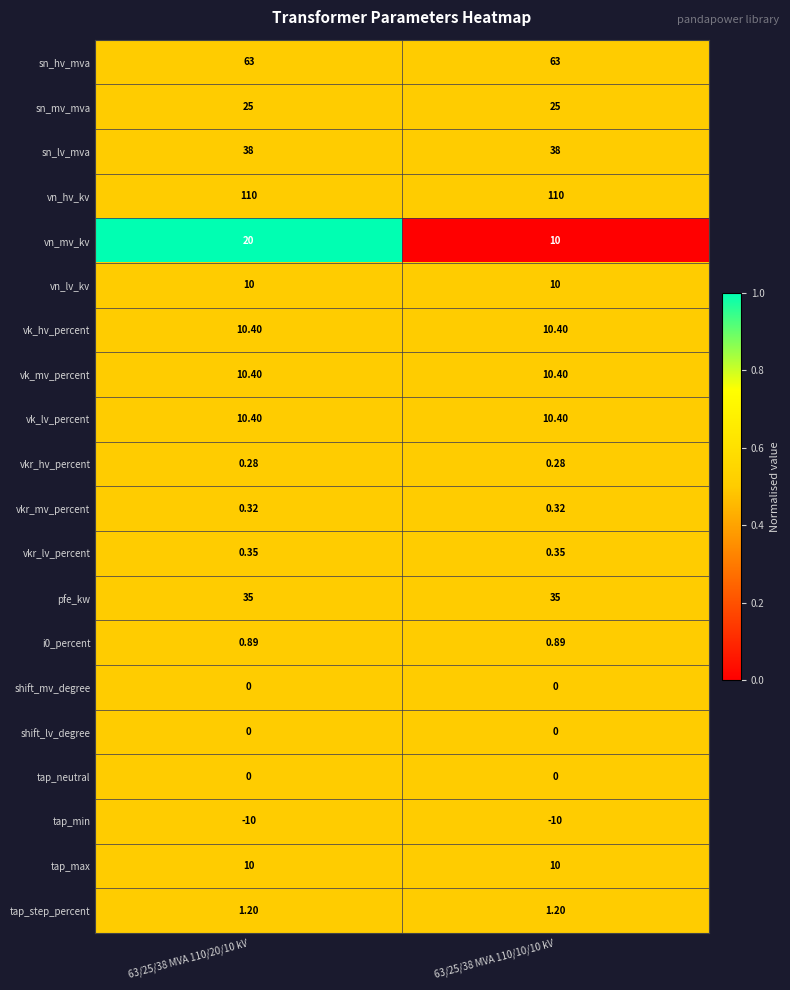

Which series has the widest spread of values?

vn_mv_kv